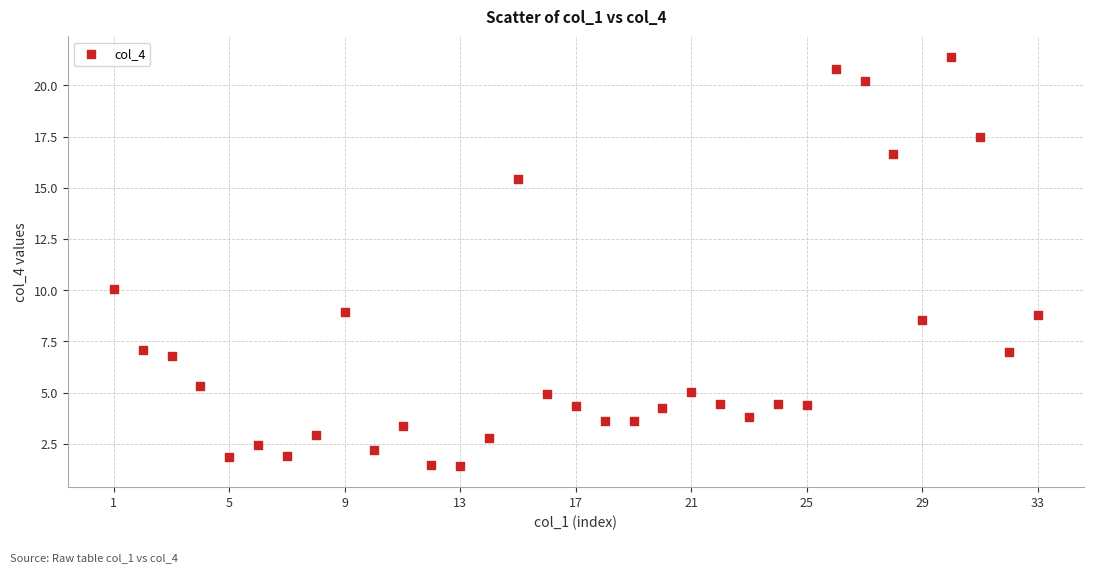

What Y value in the scatter plot is closest to 11?

10.1